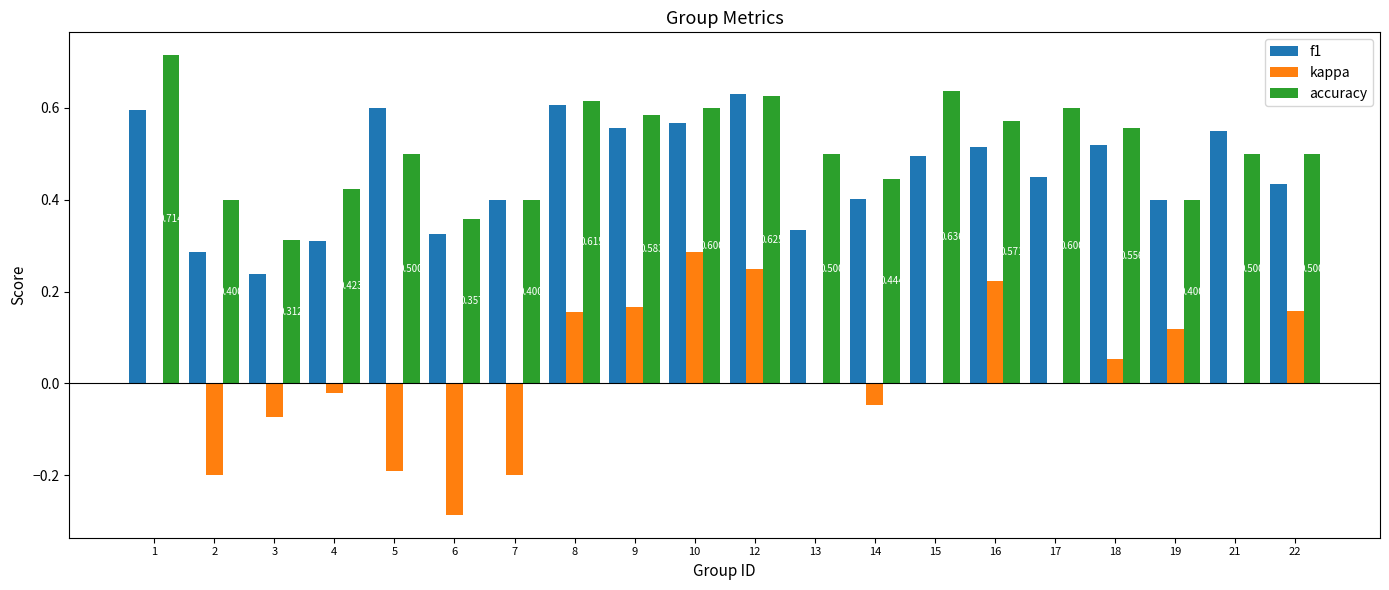

Which series has the largest total across all categories?

accuracy